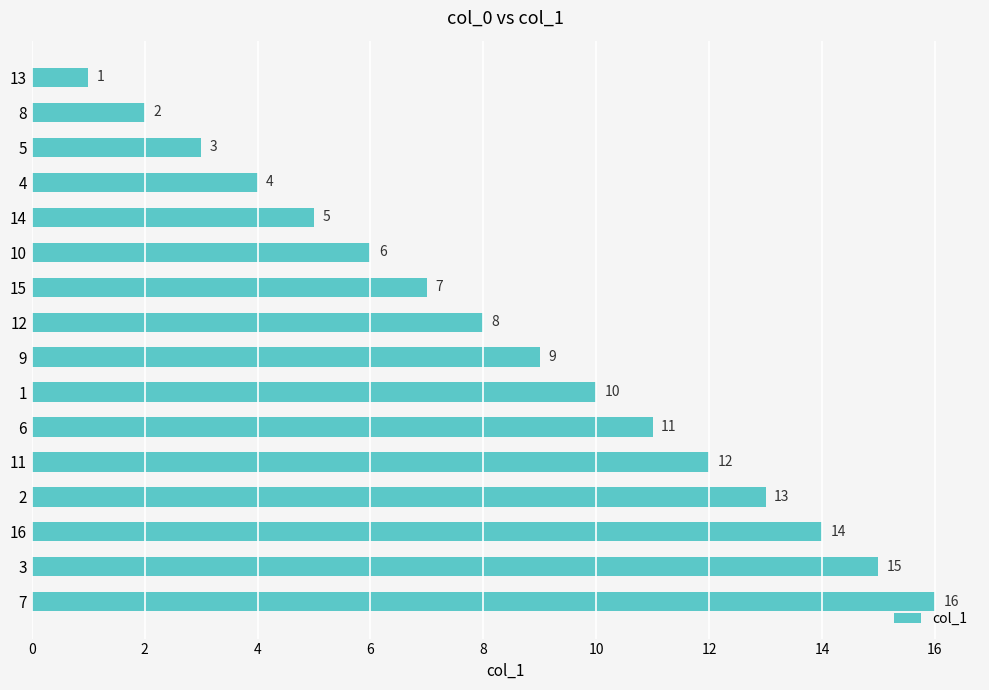

List the labels in order of value, smallest first.

13, 8, 5, 4, 14, 10, 15, 12, 9, 1, 6, 11, 2, 16, 3, 7